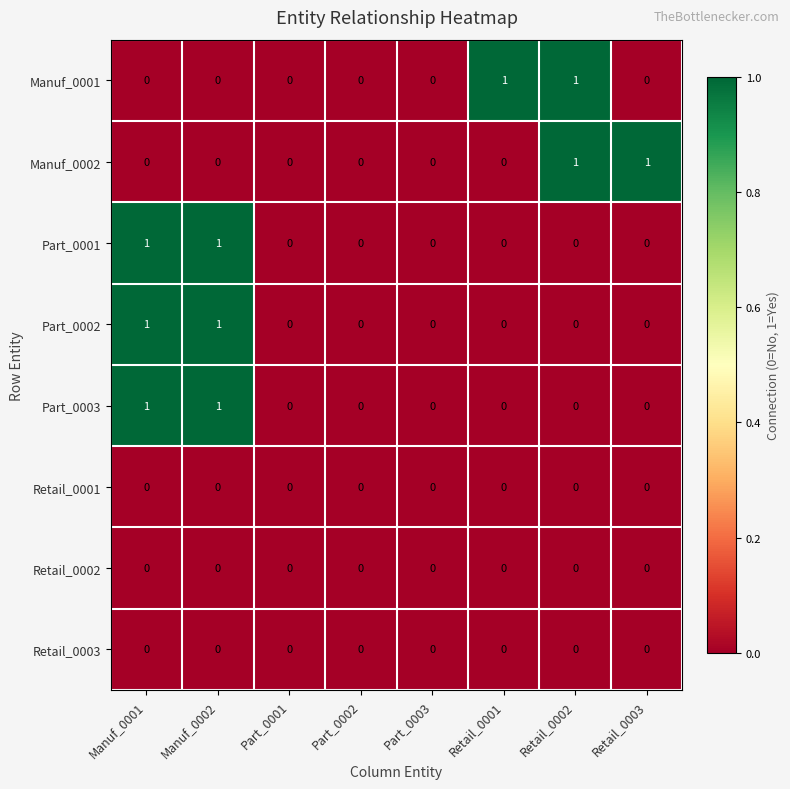

What is the spread (max minus min) of values at Manuf_0002?

1